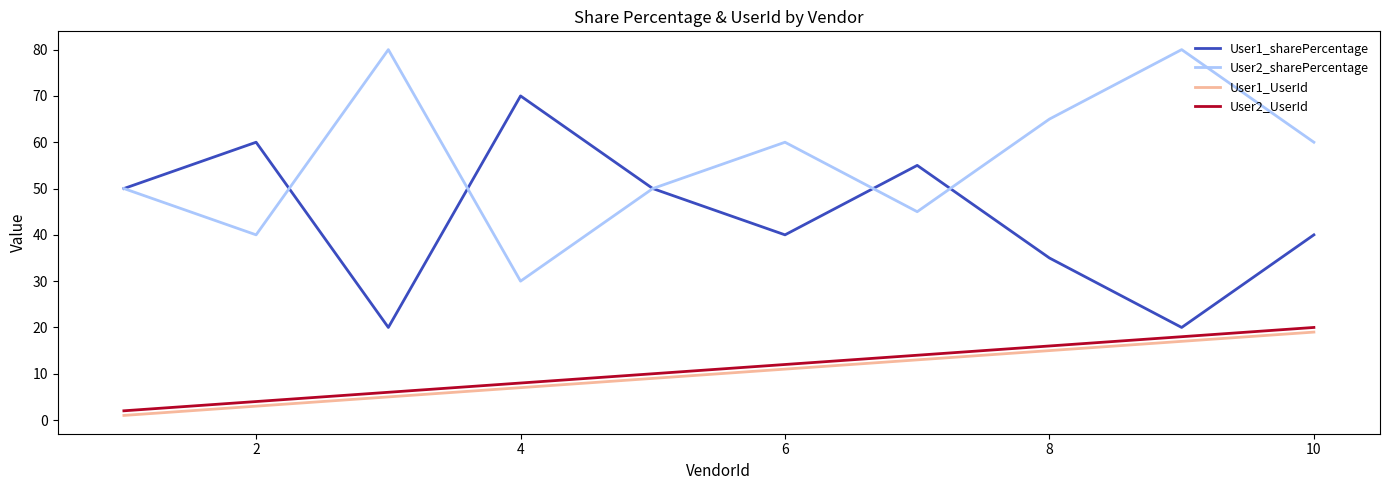

True or false: User2_sharePercentage and User2_UserId intersect in this chart.

False